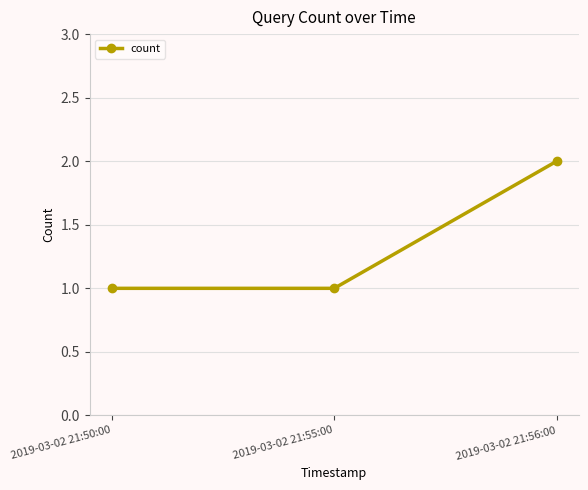

Which category has the highest value across all series?

2019-03-02 21:56:00